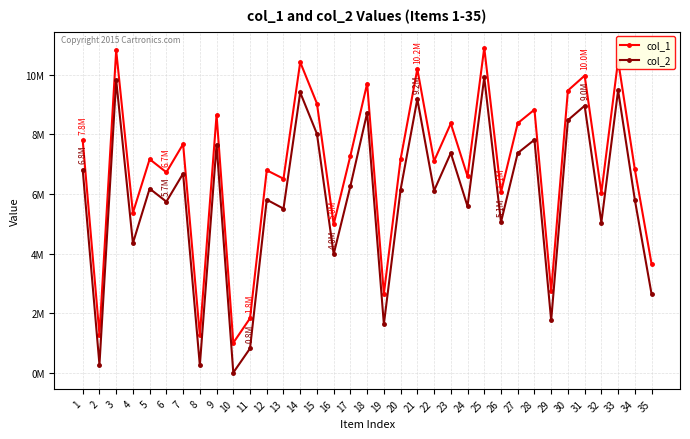

What is the total value across all series at 14?

19826241